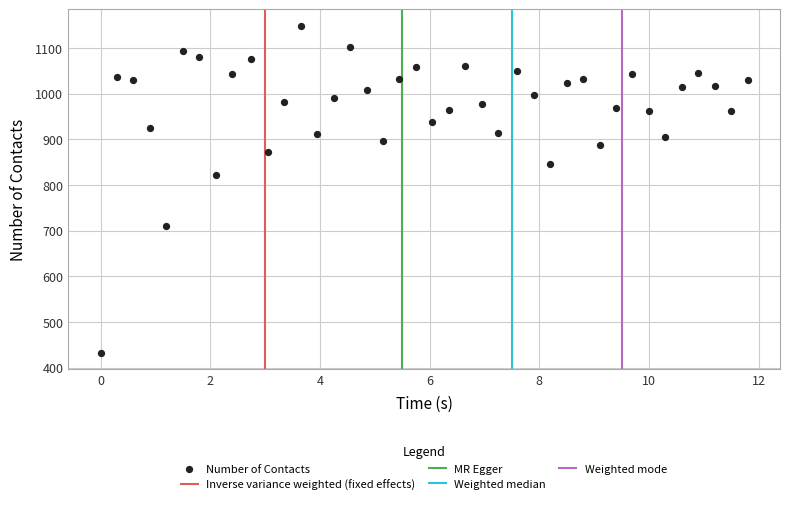

What Y value in the scatter plot is closest to 790?

822